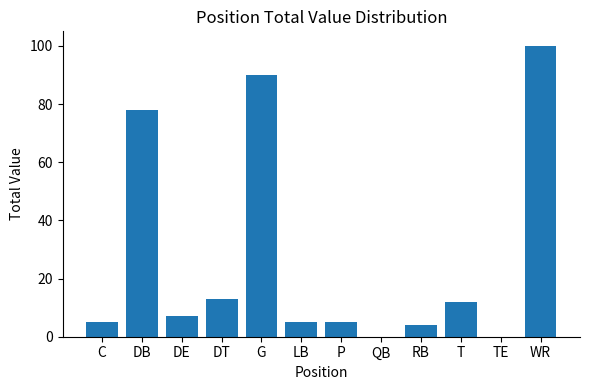

What is the maximum value shown in the chart?

100